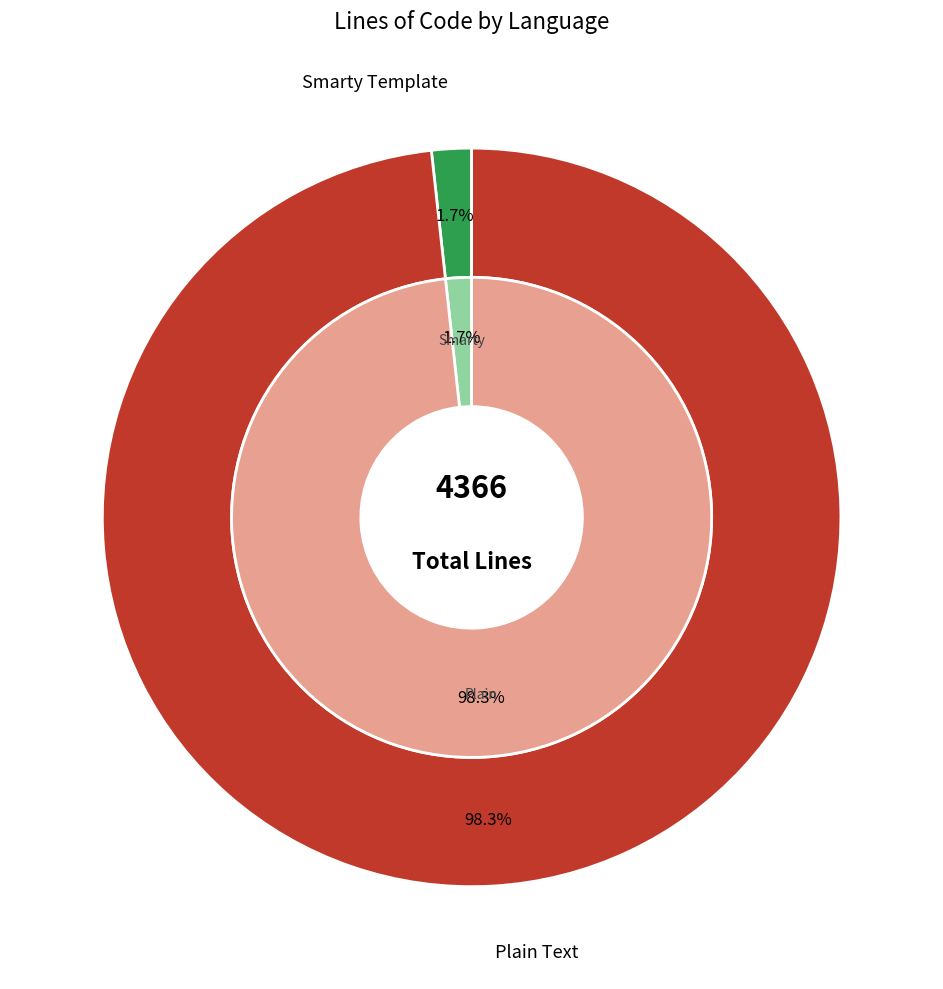

Is there any slice that represents more than half of the pie?

Yes